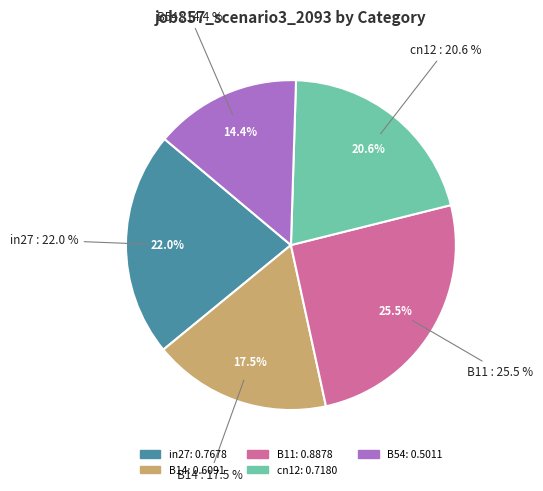

True or false: B54 accounts for 6% of the total.

False